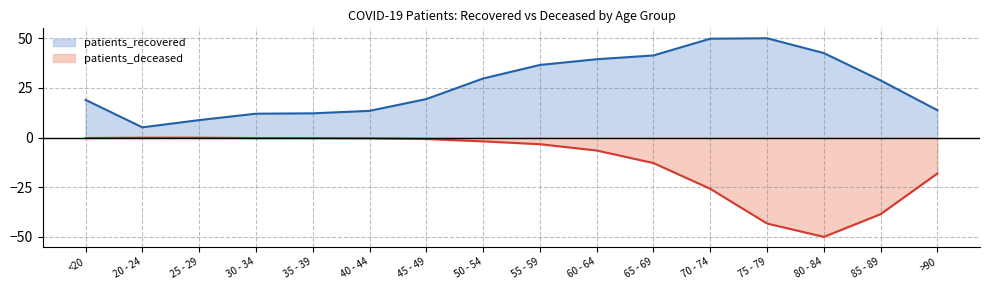

At which category is the sum across all series the highest?

55 - 59